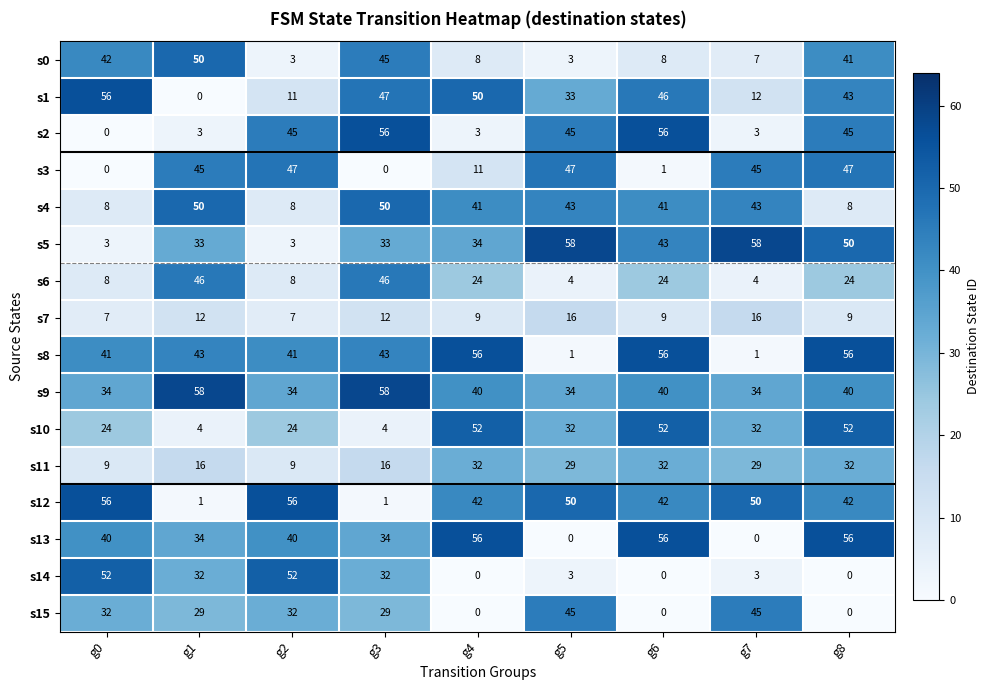

At how many categories does at least one series exceed 2?

9